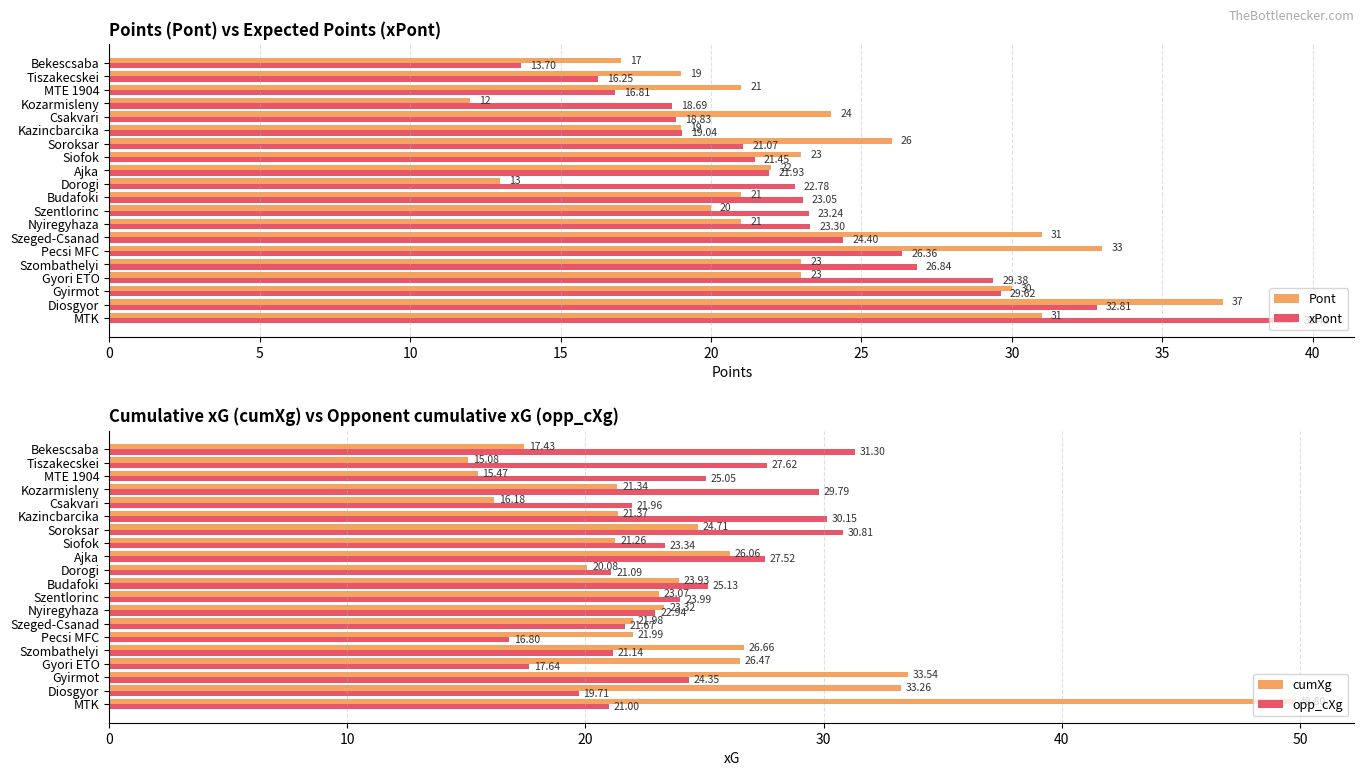

At which label is xPont closest to 26?

Pecsi MFC